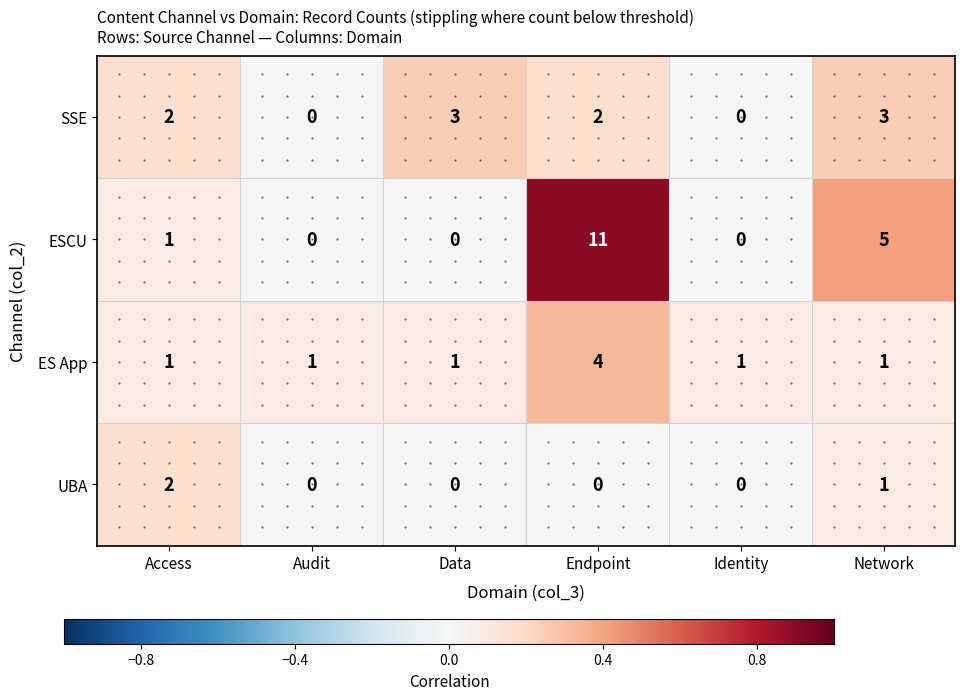

True or false: ESCU has a value of 7 at Data.

False